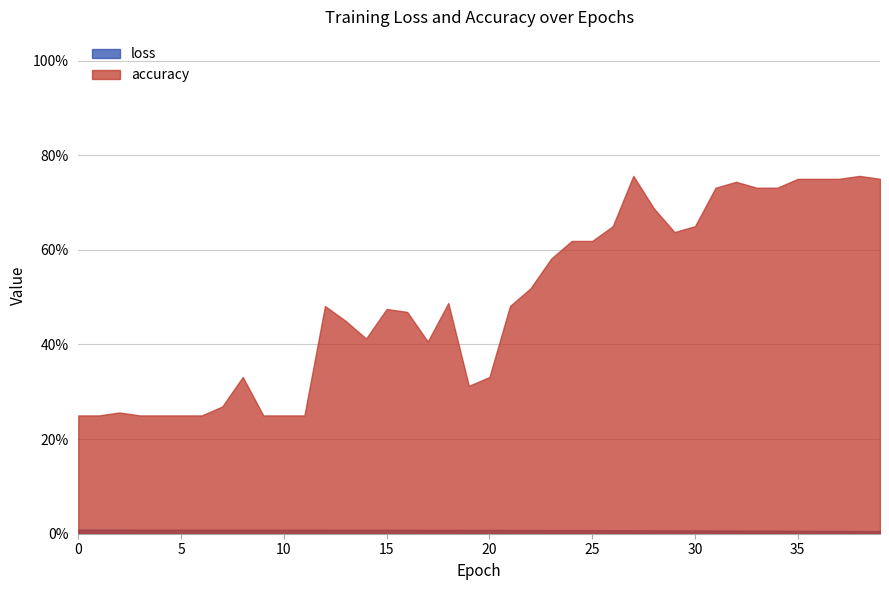

True or false: loss and accuracy cross at least once.

False